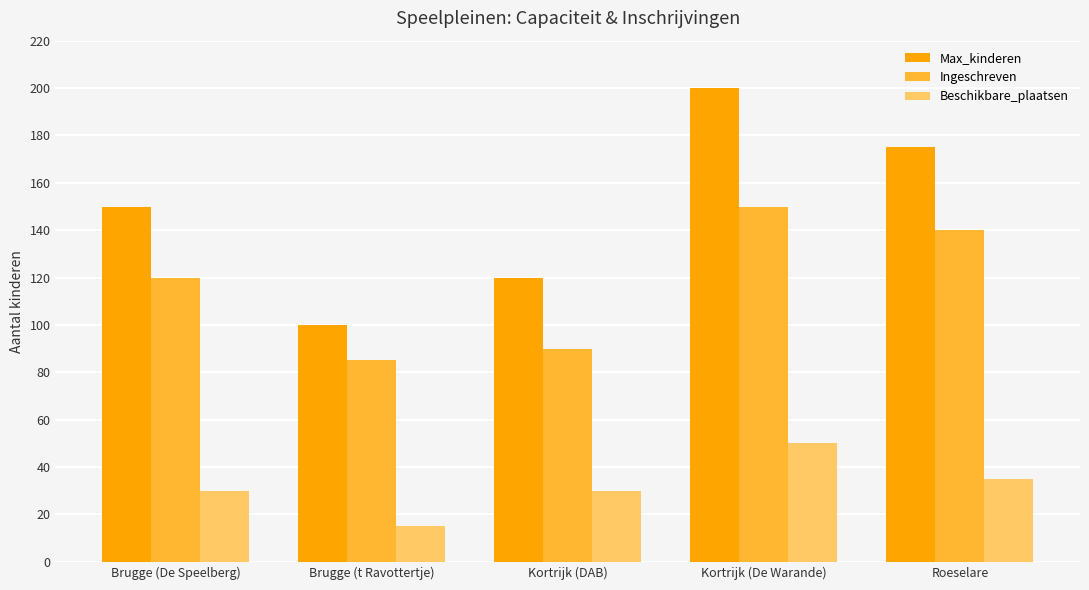

What is the sum of all Beschikbare_plaatsen values?

160